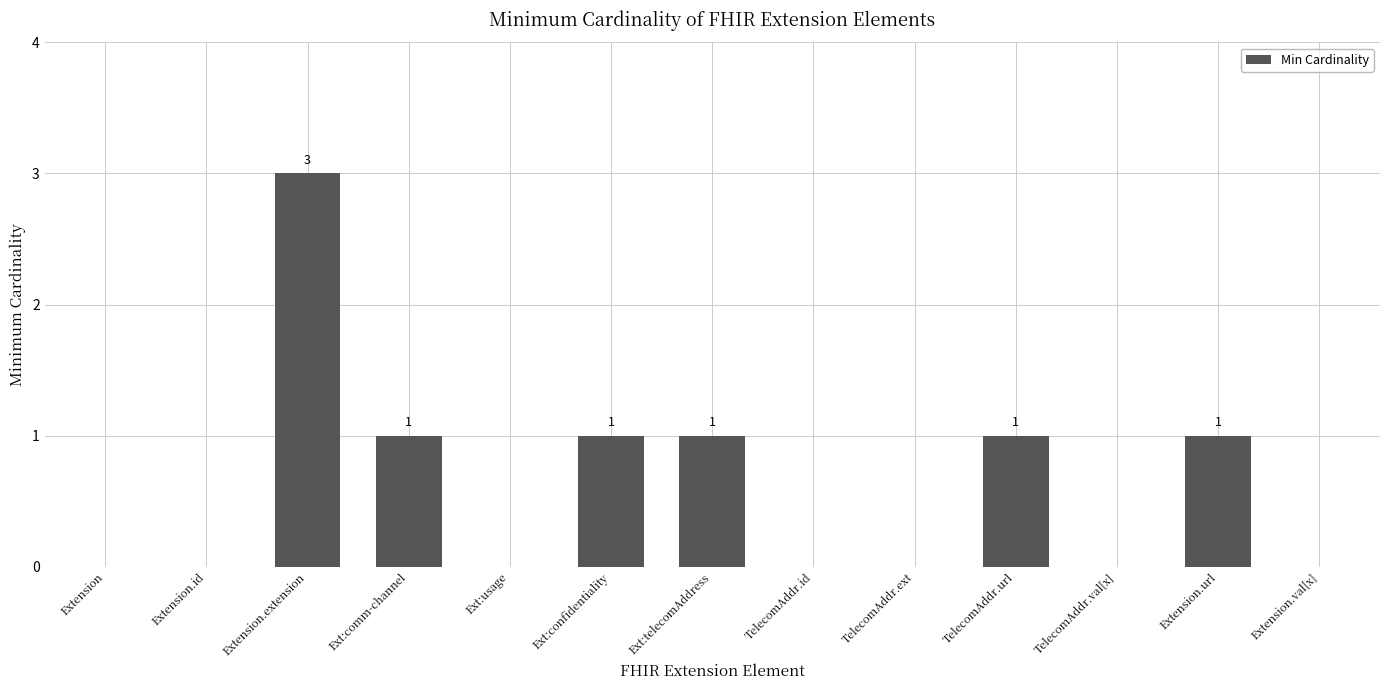

What is the greatest value displayed?

3